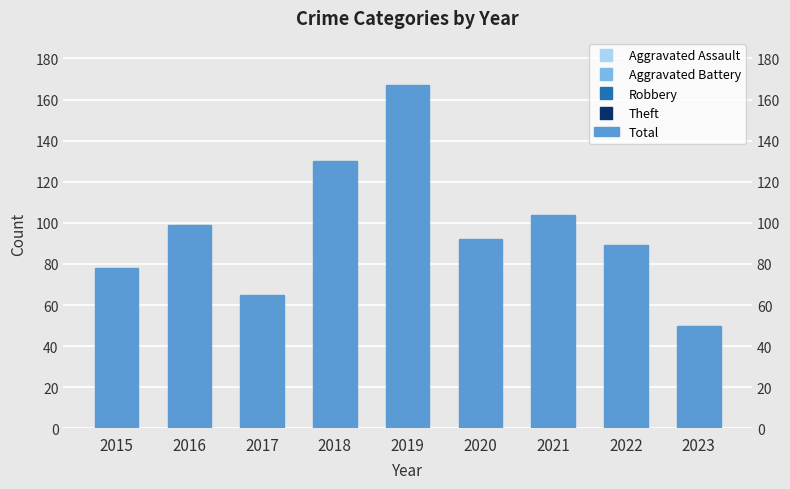

Between 2015 and 2017, which is larger?

2015